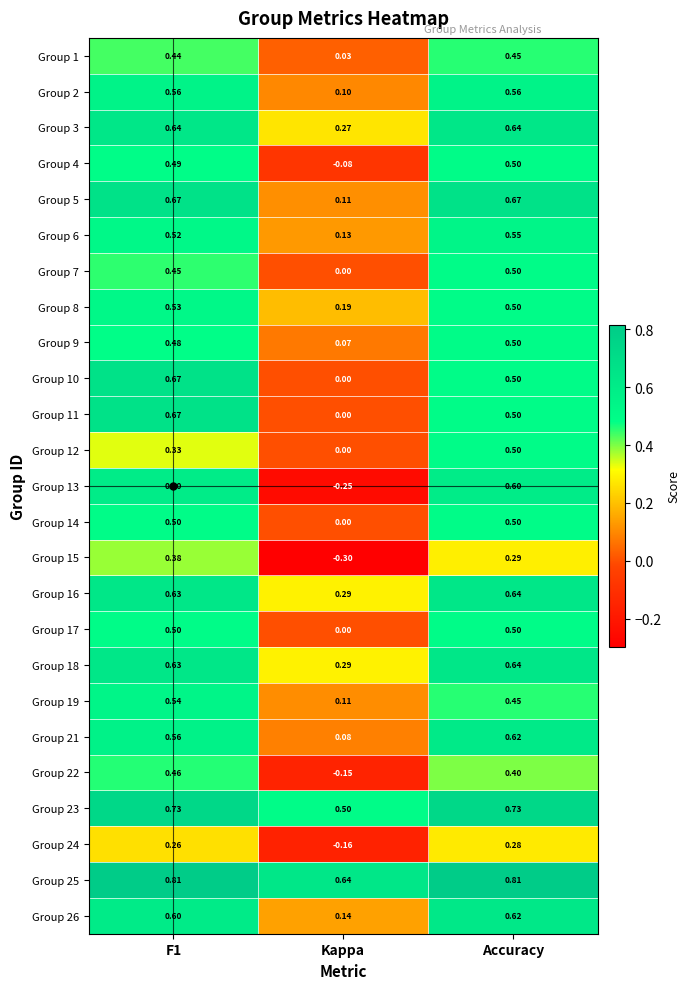

At which label is Group 16 closest to 0?

Kappa